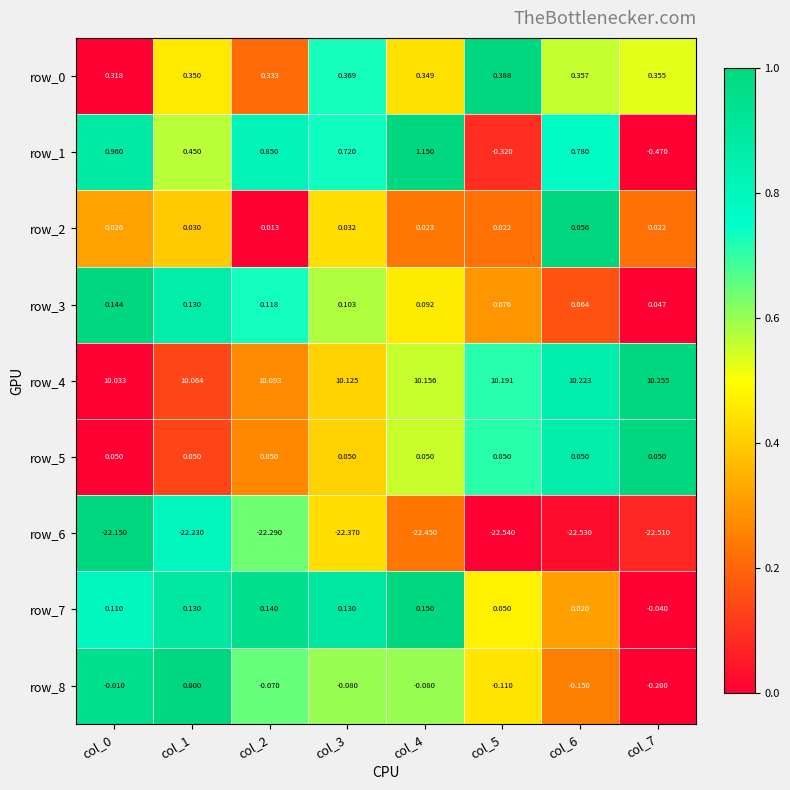

Is the value of row_8 at col_7 greater than the value of row_3 at col_6?

No